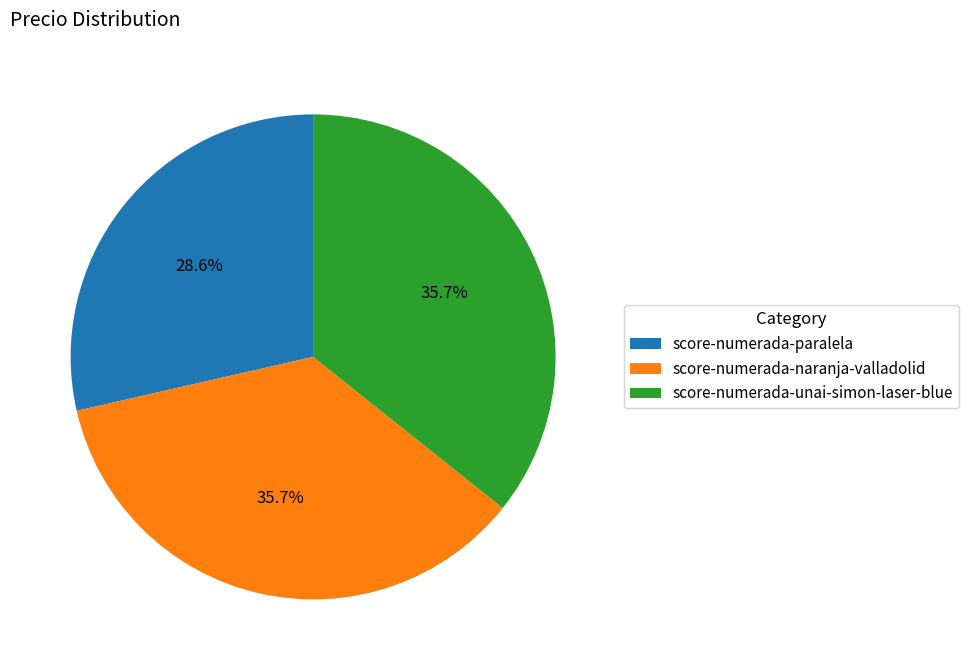

What percentage is the score-numerada-unai-simon-laser-blue slice, to the nearest percent?

36%